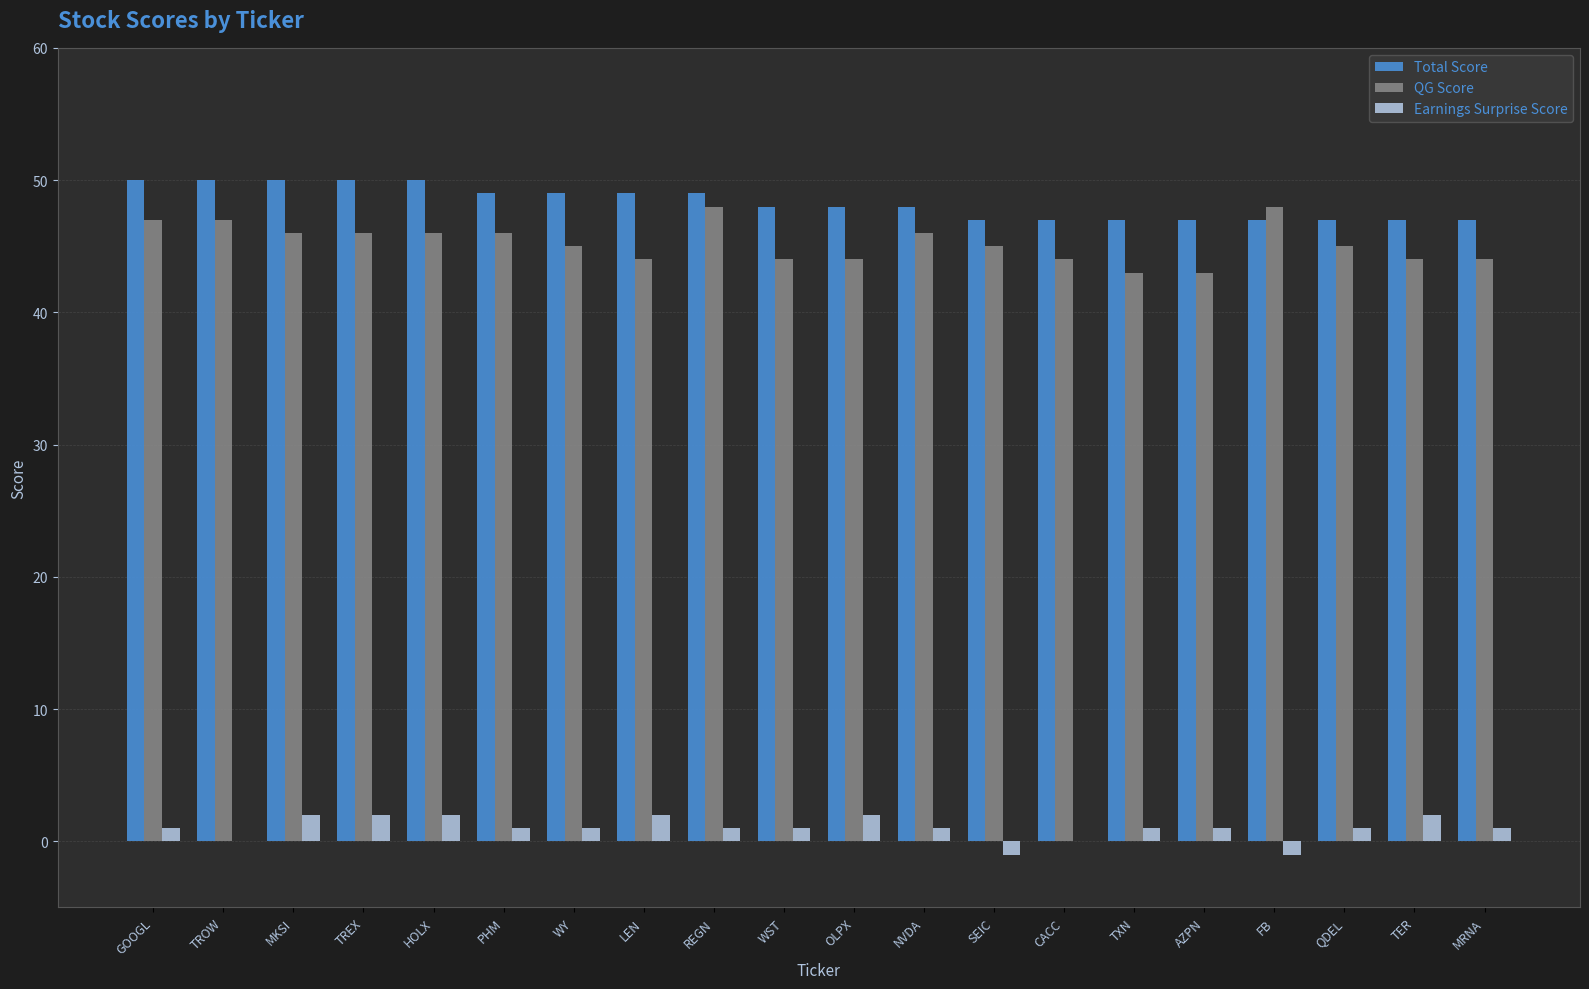

Reading right to left, transcribe all the data shown in this chart.

Total Score: 47	47	47	47	47	47	47	47	48	48	48	49	49	49	49	50	50	50	50	50
QG Score: 44	44	45	48	43	43	44	45	46	44	44	48	44	45	46	46	46	46	47	47
Earnings Surprise Score: 1	2	1	-1	1	1	0	-1	1	2	1	1	2	1	1	2	2	2	0	1